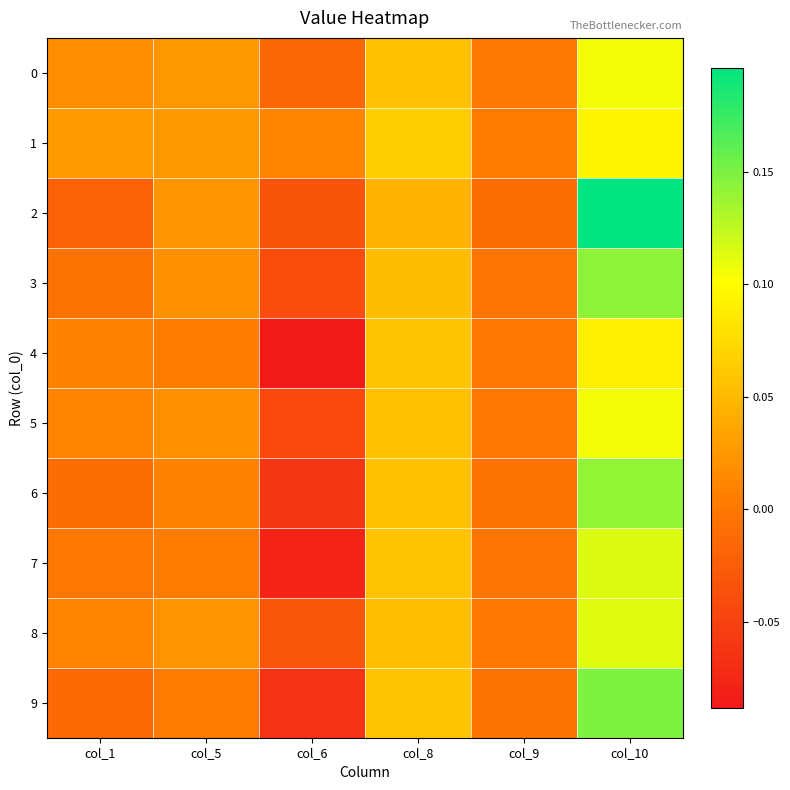

Rank the series by their maximum value, from lowest to highest.

4, 1, 5, 0, 8, 7, 6, 3, 9, 2